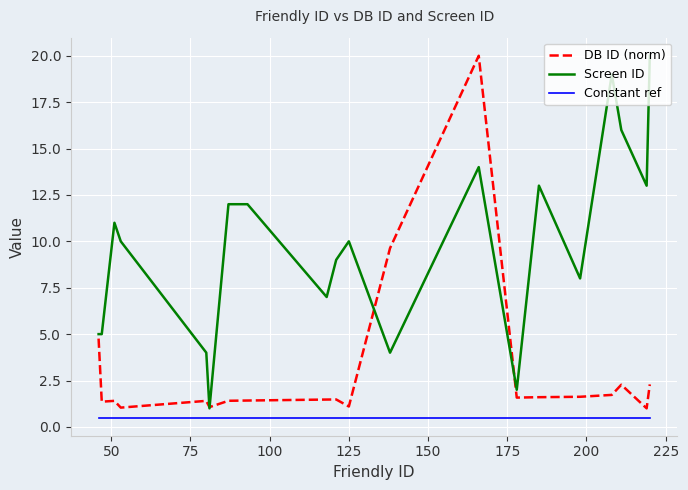

What is the minimum value for Constant ref?

0.5